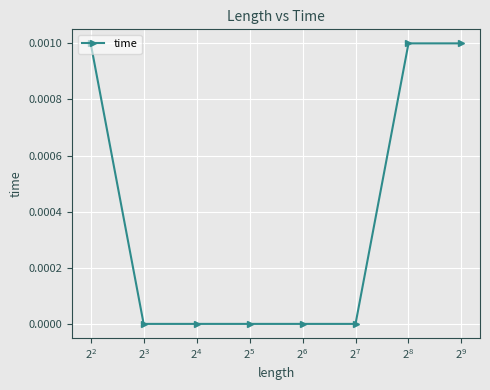

Count the number of categories in the chart.

8